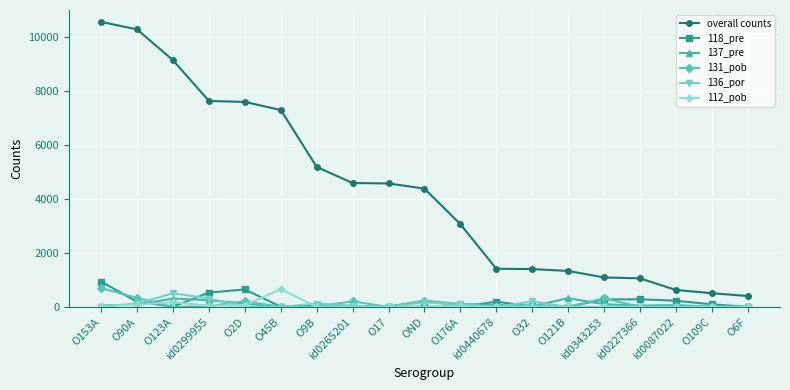

How many data points does each series have?

19